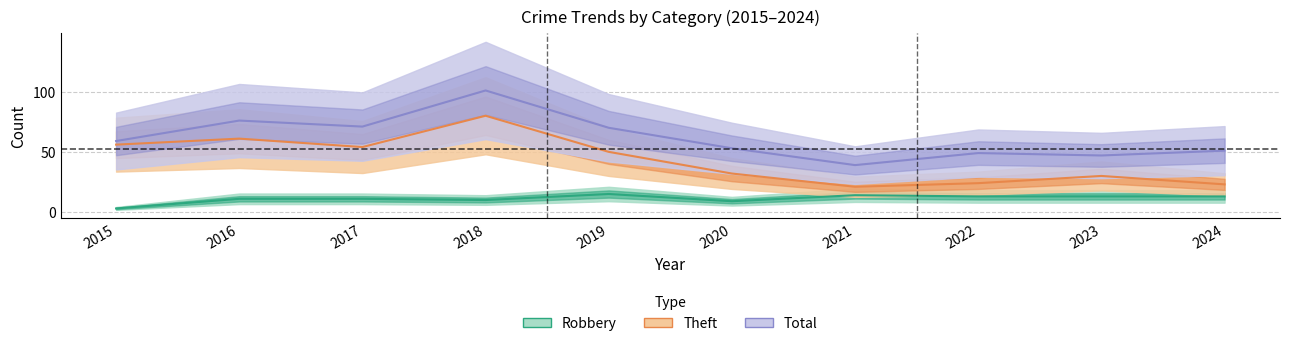

Reading left to right, what are all the values shown in this chart?

Robbery: 2015=3	2016=11	2017=11	2018=10	2019=15	2020=9	2021=14	2022=13	2023=13	2024=13
Theft: 2015=56	2016=61	2017=54	2018=80	2019=50	2020=32	2021=21	2022=24	2023=30	2024=23
Total: 2015=59	2016=76	2017=71	2018=101	2019=70	2020=53	2021=39	2022=49	2023=47	2024=51